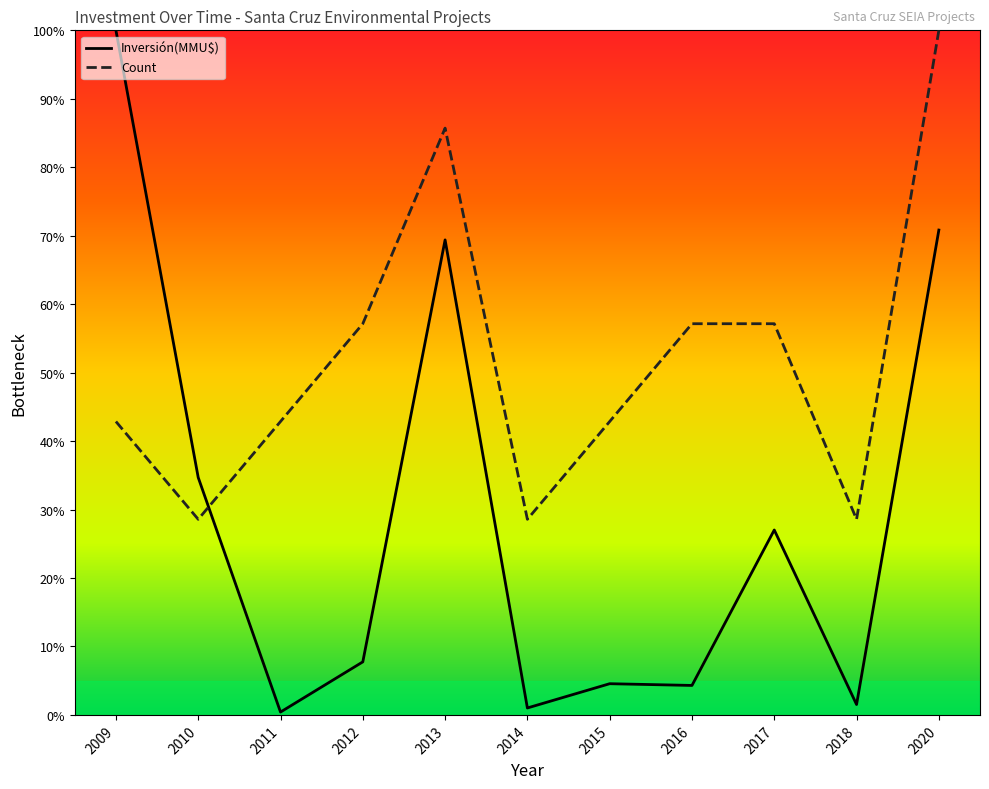

What is the sum of the Count values at 2015 and 2013?

128.6